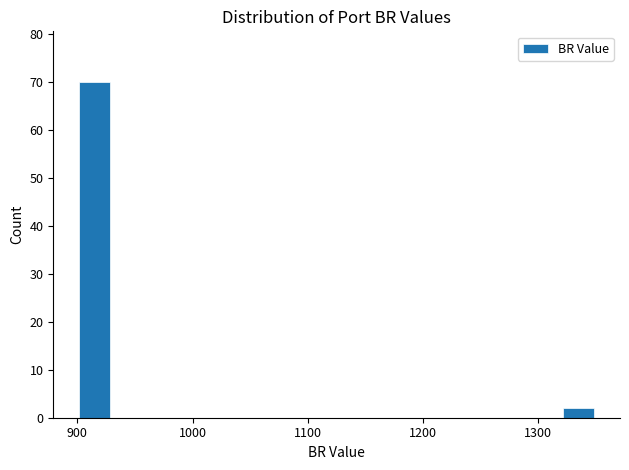

Around what value on the x-axis is the tallest bar? Give the approximate position of its centre, as read against the axis.

920